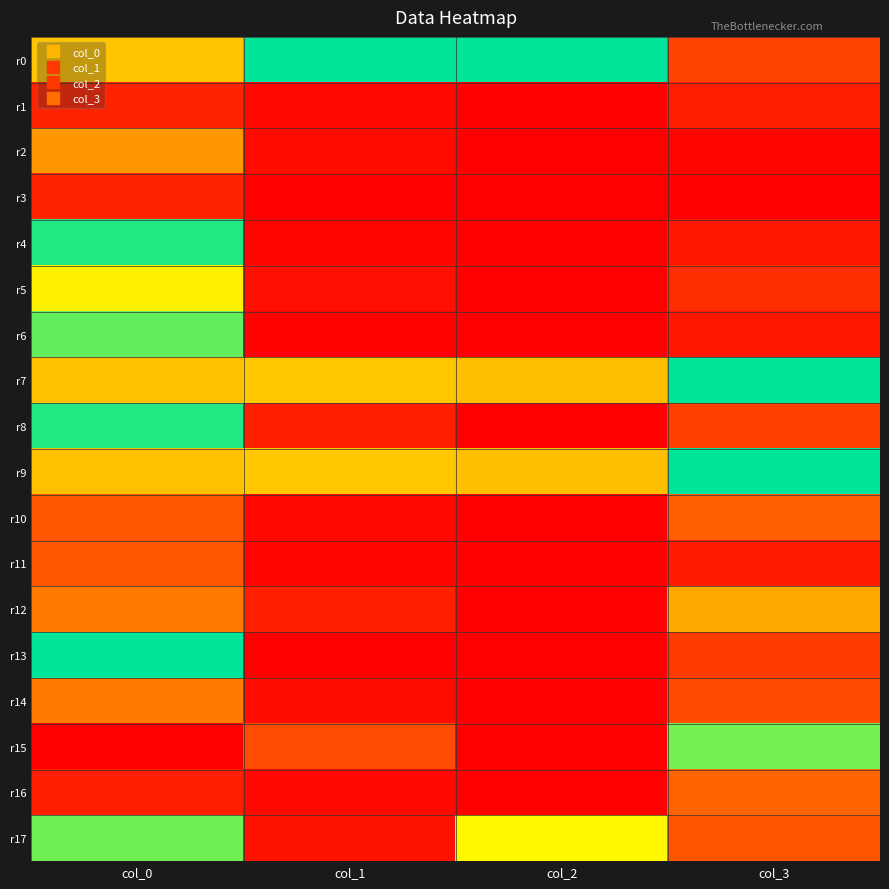

Reading left to right, what are all the values shown in this chart?

r0: col_0=0.5	col_1=1.0	col_2=1.0	col_3=0.2
r1: col_0=0.1	col_1=0.0	col_2=0.0	col_3=0.1
r2: col_0=0.4	col_1=0.0	col_2=0.0	col_3=0.0
r3: col_0=0.1	col_1=0.0	col_2=0.0	col_3=0.0
r4: col_0=1.0	col_1=0.0	col_2=0.0	col_3=0.1
r5: col_0=0.6	col_1=0.0	col_2=0.0	col_3=0.1
r6: col_0=0.9	col_1=0.0	col_2=0.0	col_3=0.1
r7: col_0=0.5	col_1=0.5	col_2=0.5	col_3=1.0
r8: col_0=1.0	col_1=0.1	col_2=0.0	col_3=0.2
r9: col_0=0.5	col_1=0.5	col_2=0.5	col_3=1.0
r10: col_0=0.2	col_1=0.0	col_2=0.0	col_3=0.3
r11: col_0=0.2	col_1=0.0	col_2=0.0	col_3=0.1
r12: col_0=0.3	col_1=0.1	col_2=0.0	col_3=0.4
r13: col_0=1.0	col_1=0.0	col_2=0.0	col_3=0.2
r14: col_0=0.3	col_1=0.0	col_2=0.0	col_3=0.2
r15: col_0=0.0	col_1=0.2	col_2=0.0	col_3=0.8
r16: col_0=0.1	col_1=0.0	col_2=0.0	col_3=0.3
r17: col_0=0.9	col_1=0.0	col_2=0.7	col_3=0.2